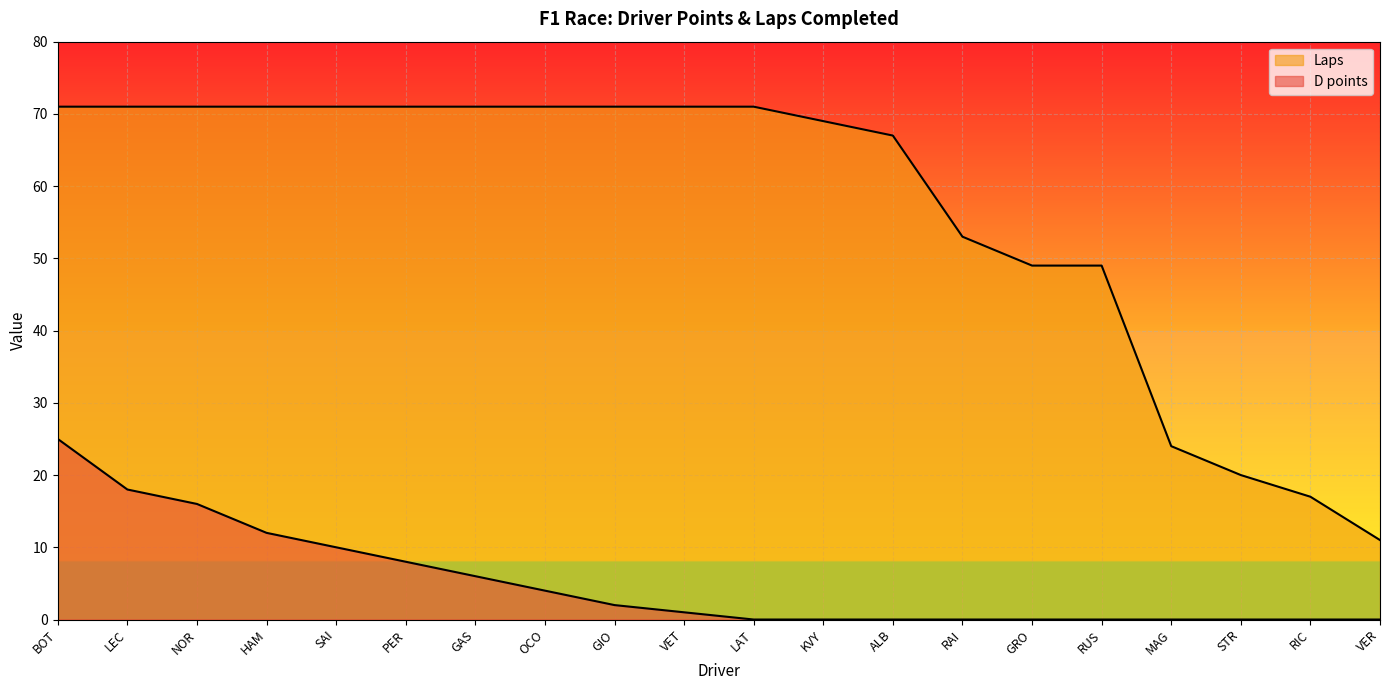

True or false: D points has more than 1 interior local peaks.

False